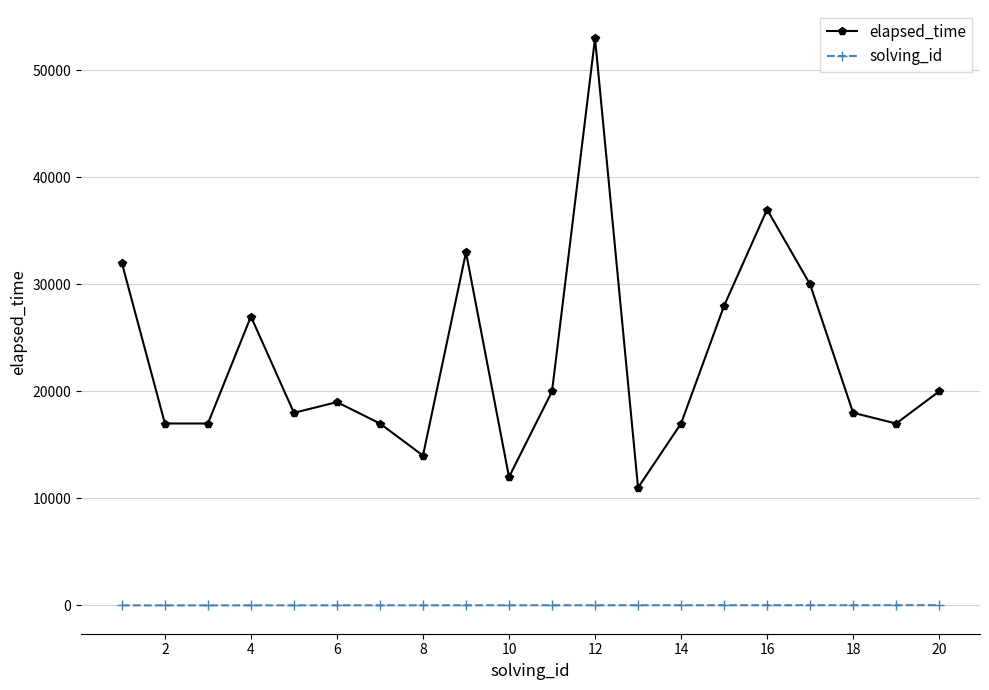

What is the difference between the second highest and minimum values in the elapsed_time series?

26000